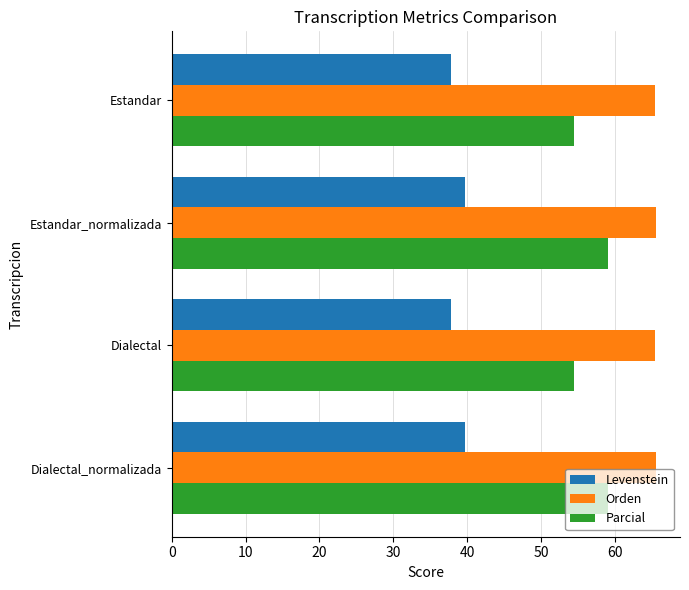

Which series has the largest range (max minus min)?

Parcial